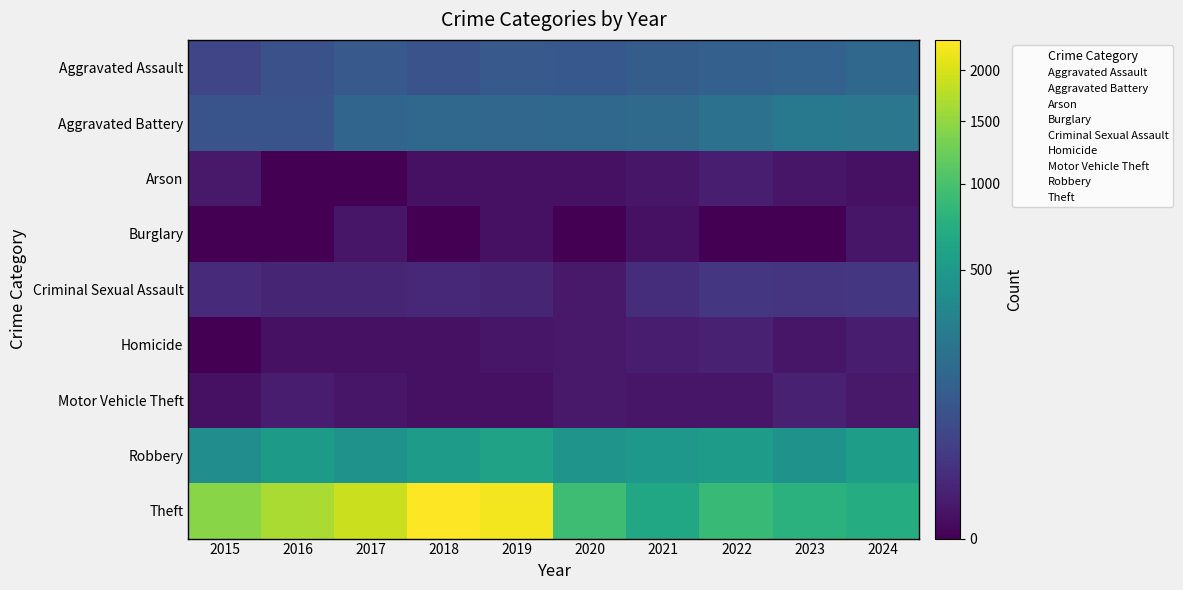

Which label corresponds to the smallest value in the chart?

2016